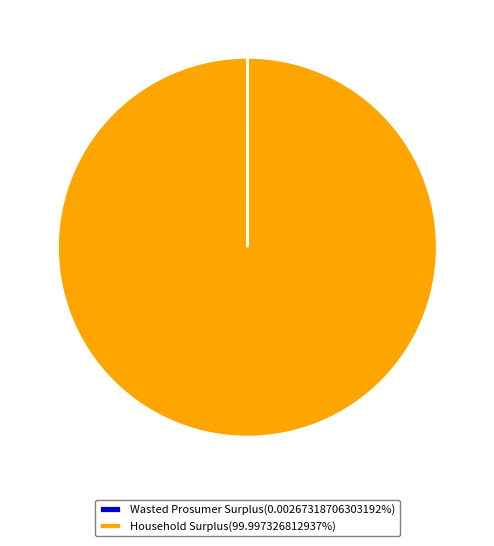

Does any single category account for the majority?

Yes